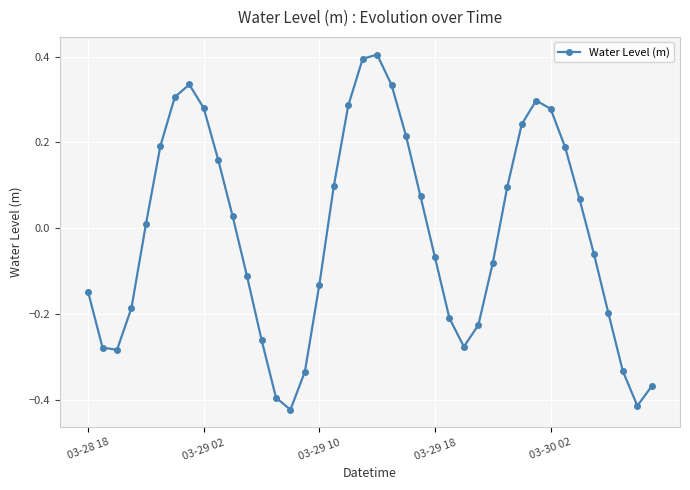

What is the sum of all values?

-0.5